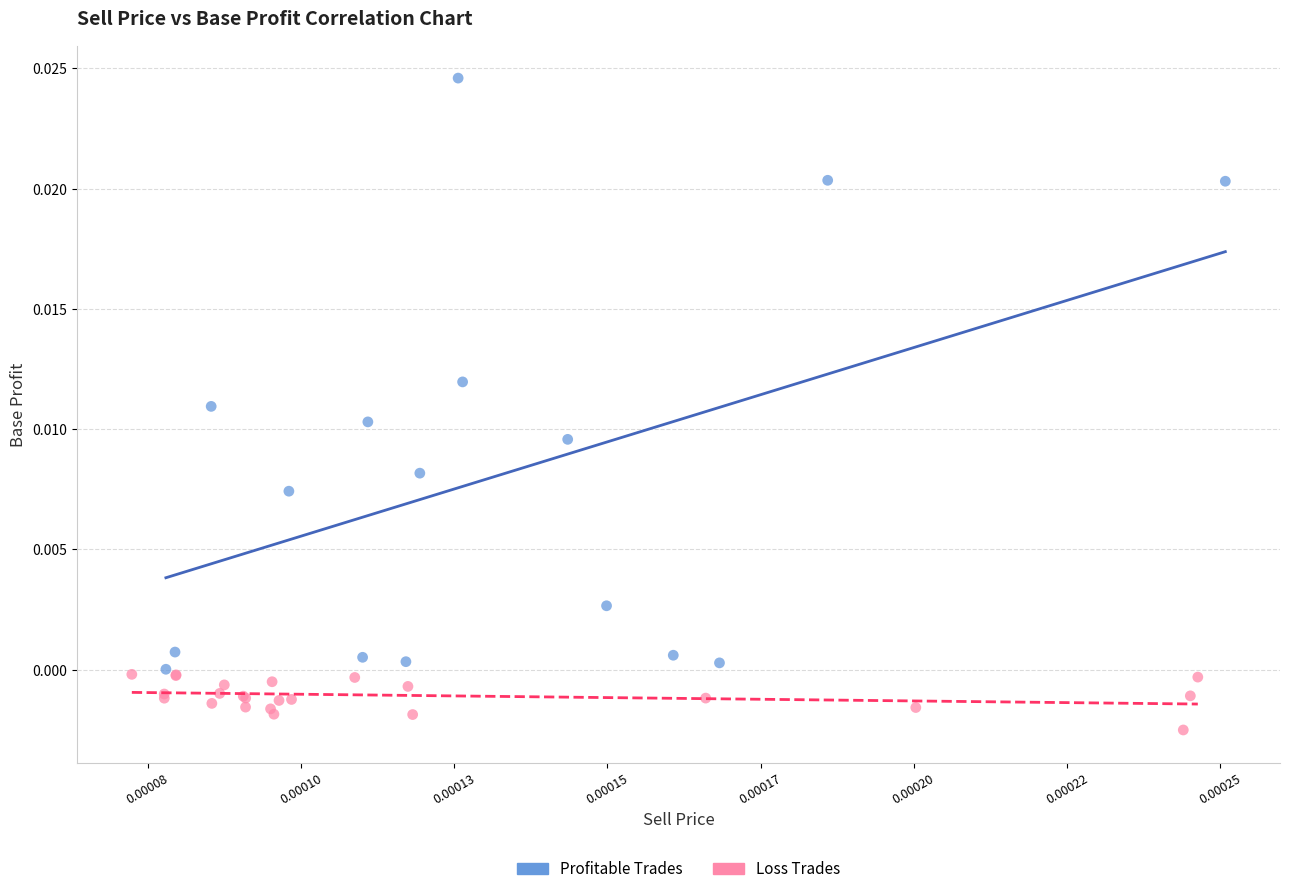

Which series reaches the minimum Y coordinate?

Loss Trades